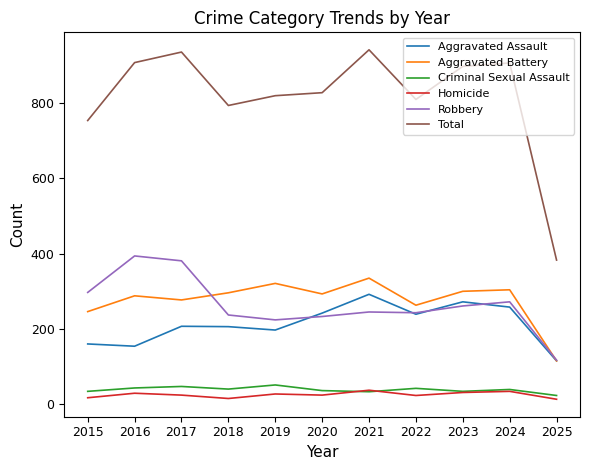

True or false: Aggravated Assault and Homicide intersect in this chart.

False